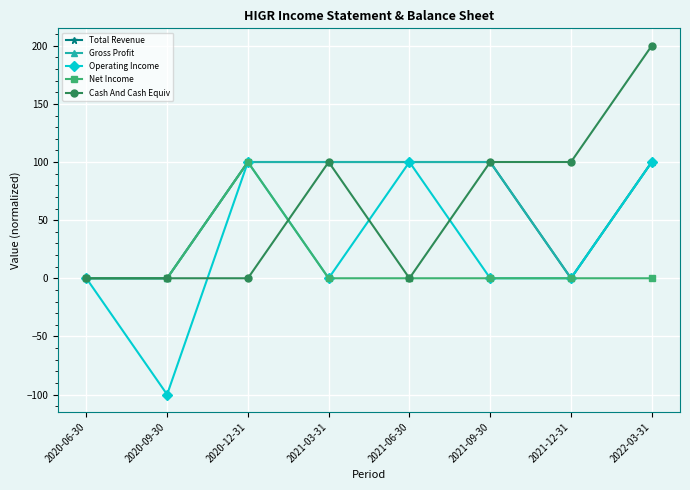

Rank the categories by Gross Profit value from highest to lowest.

2020-12-31, 2021-03-31, 2021-06-30, 2021-09-30, 2022-03-31, 2020-06-30, 2020-09-30, 2021-12-31